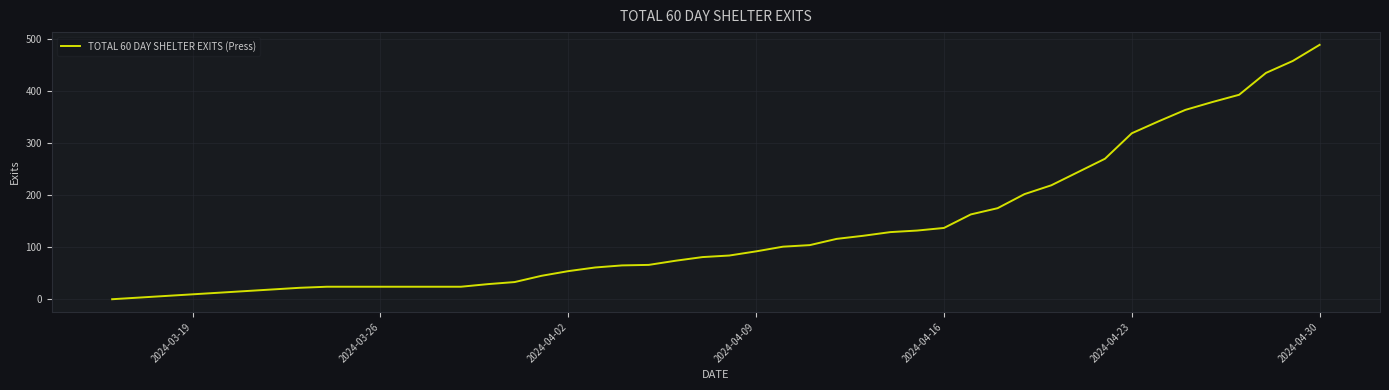

What is the difference between the maximum and minimum values?

489